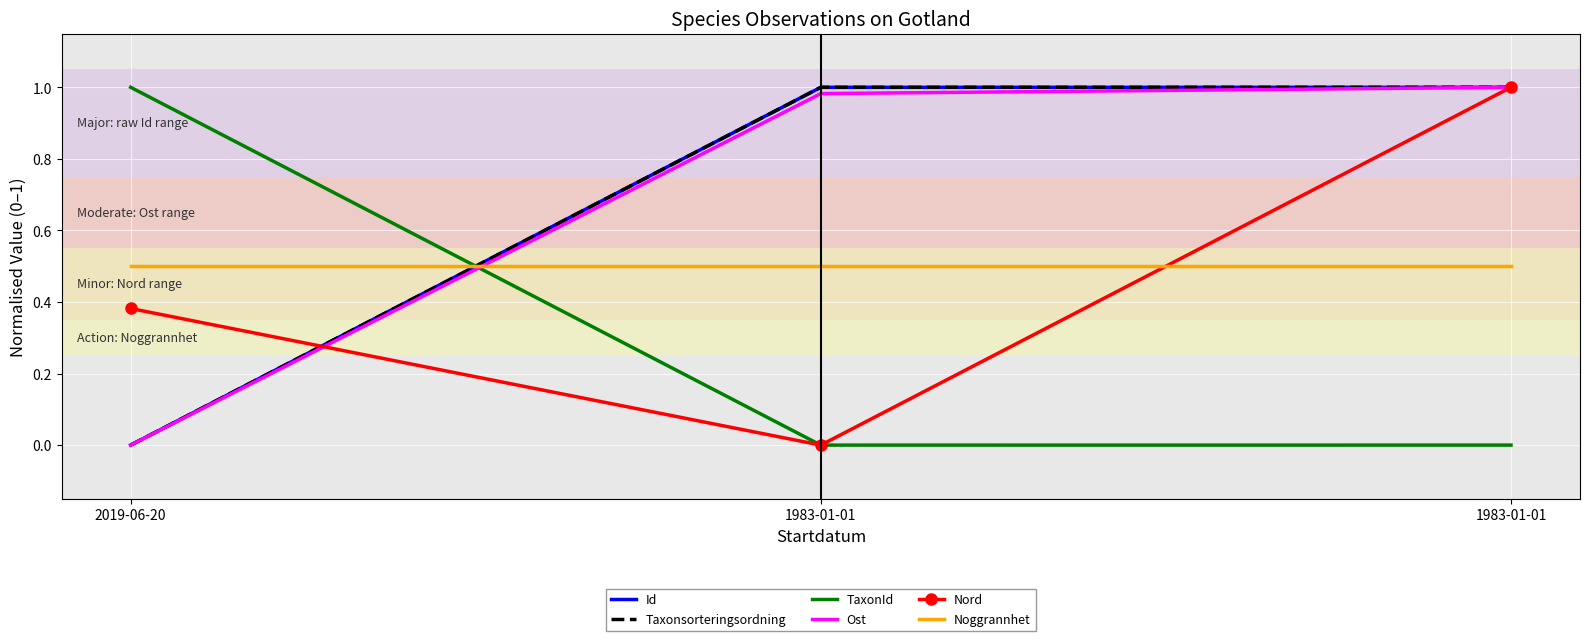

Rank the categories by Noggrannhet value from highest to lowest.

2019-06-20, 1983-01-01, 1983-01-01